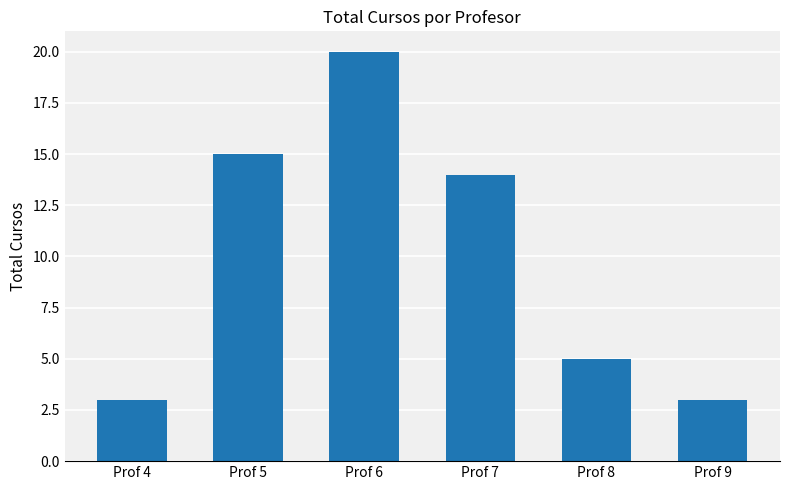

How many bars are there in total?

6